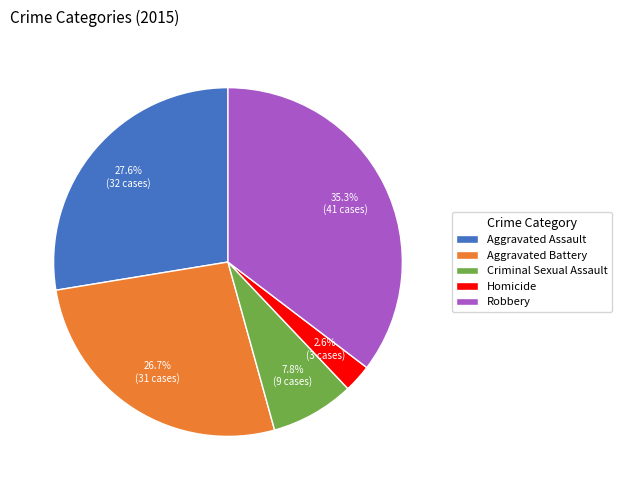

Does Homicide represent more than half of the total?

No